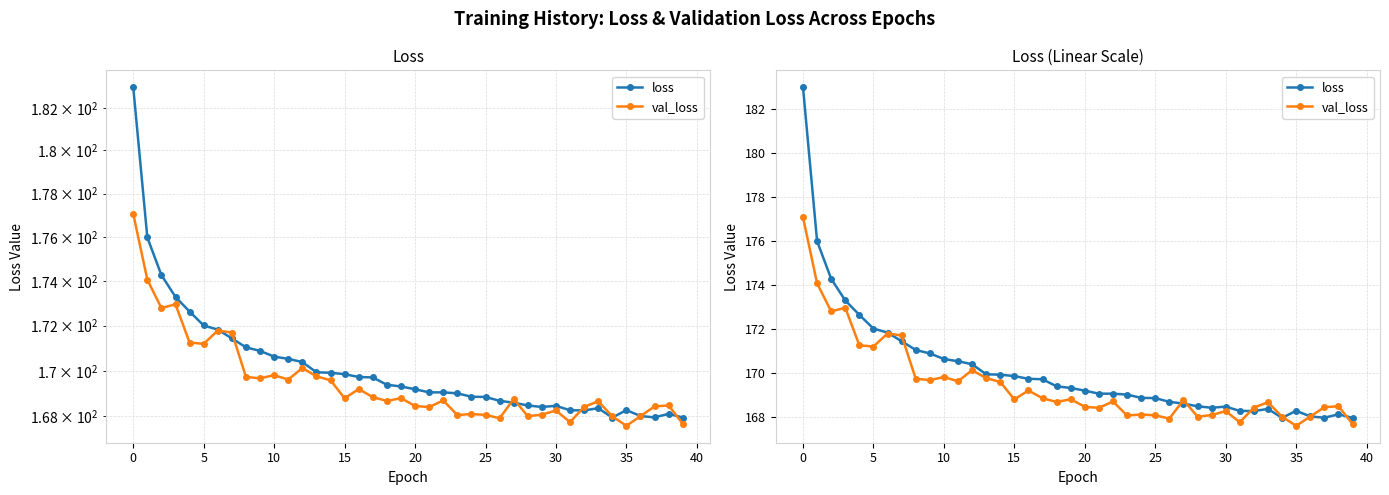

What is the label of the 17th point from the left?

16